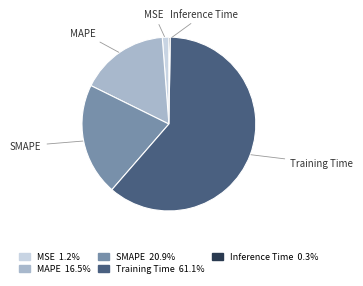

Which has a higher value, Training Time or SMAPE?

Training Time